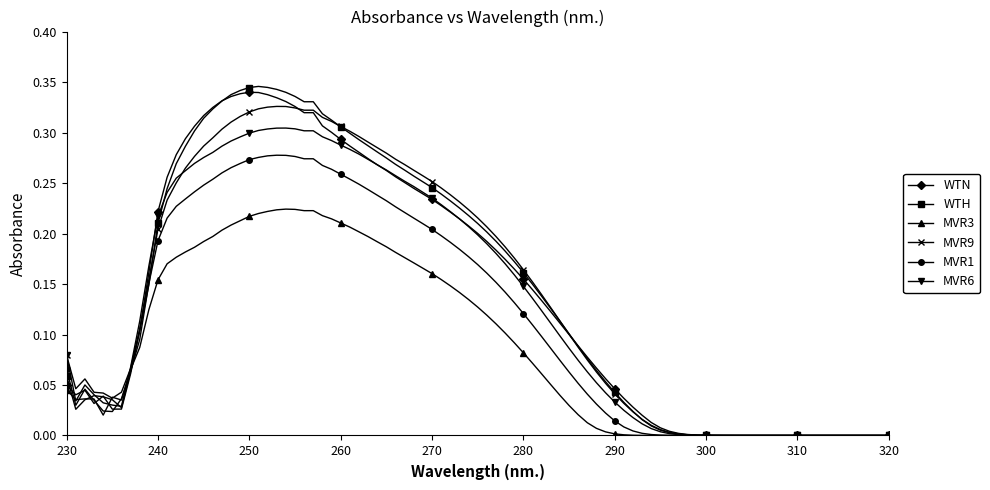

Does the chart display data point markers on the line(s)?

Yes